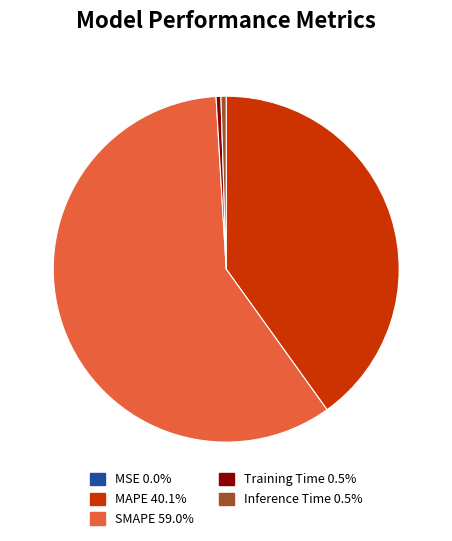

Which category has the biggest portion of the pie?

SMAPE